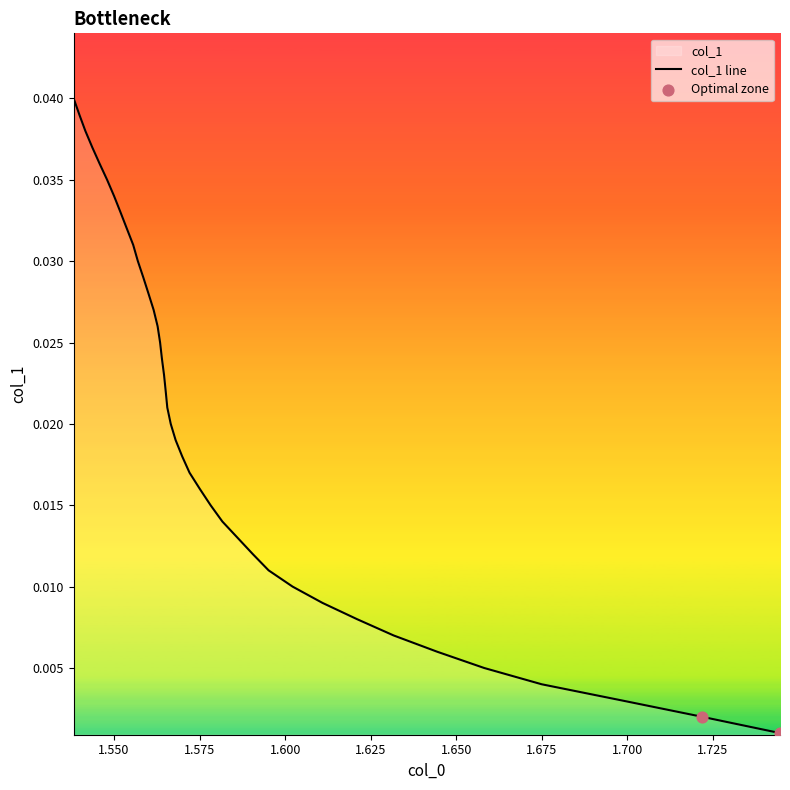

Between 1.6021650952431727 and 1.590523486502938, which is larger?

1.6021650952431727